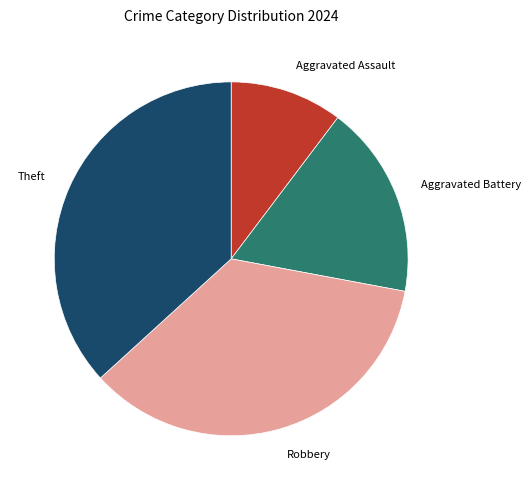

Which slice is the smallest?

Aggravated Assault